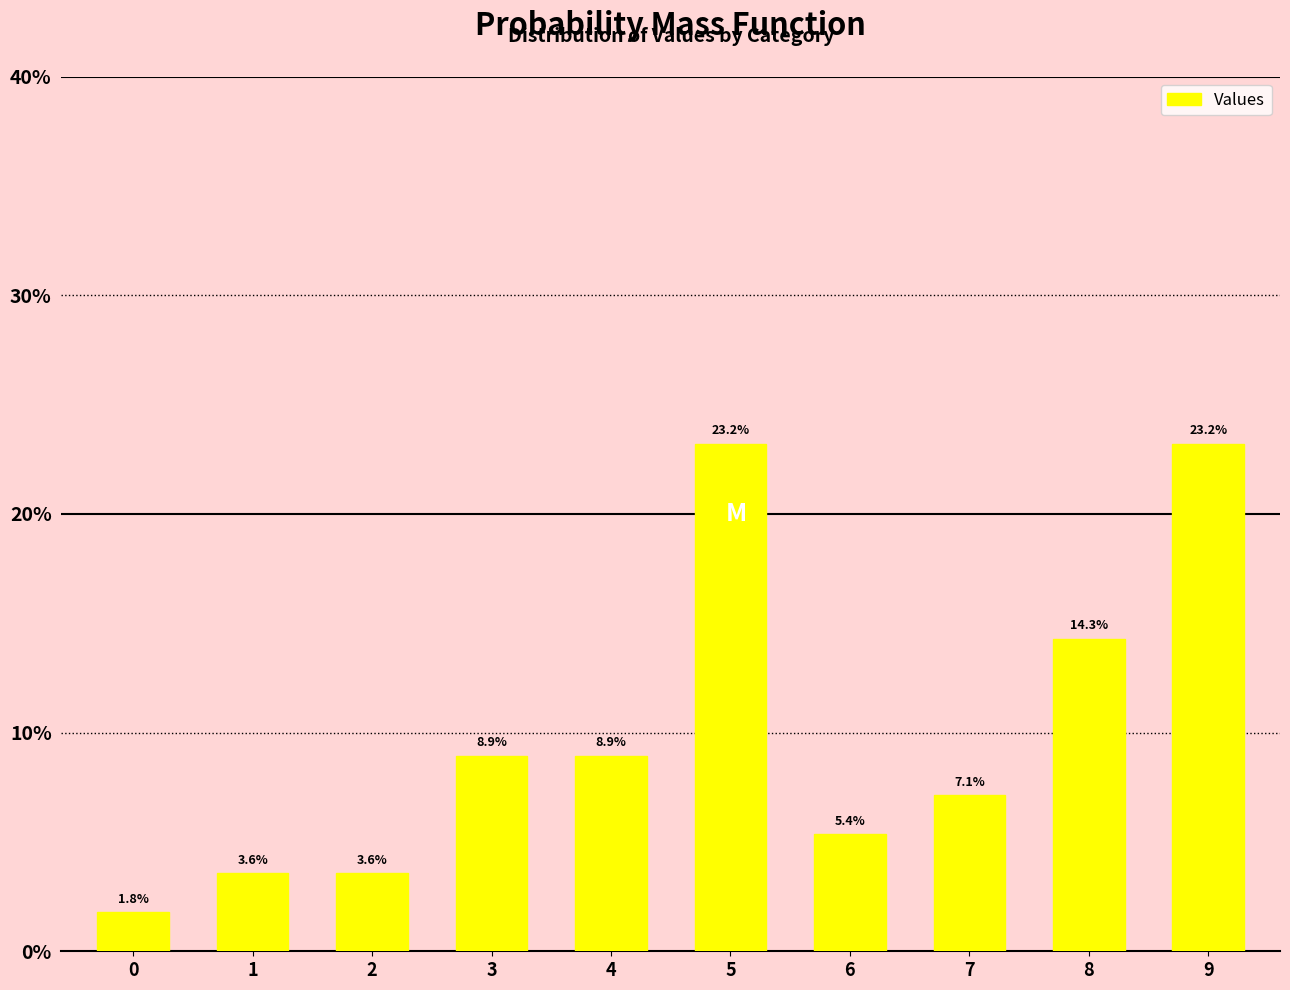

Is it true that the value at 4 is 15.3?

False